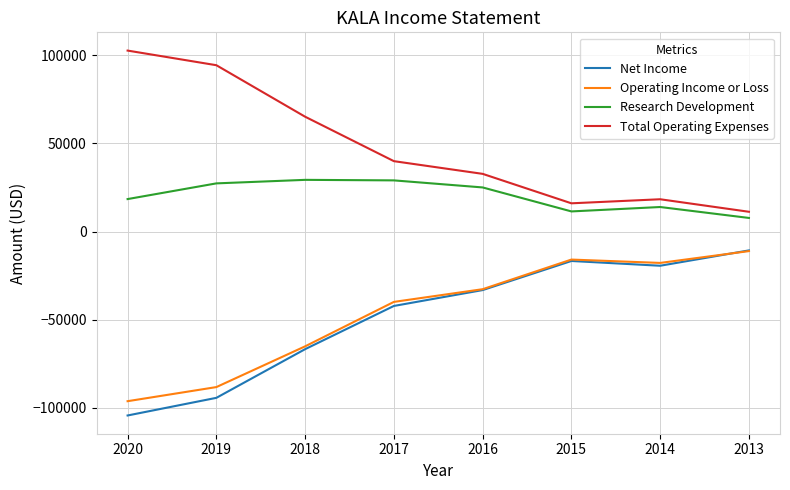

Where is the first local minimum for Net Income?

2014